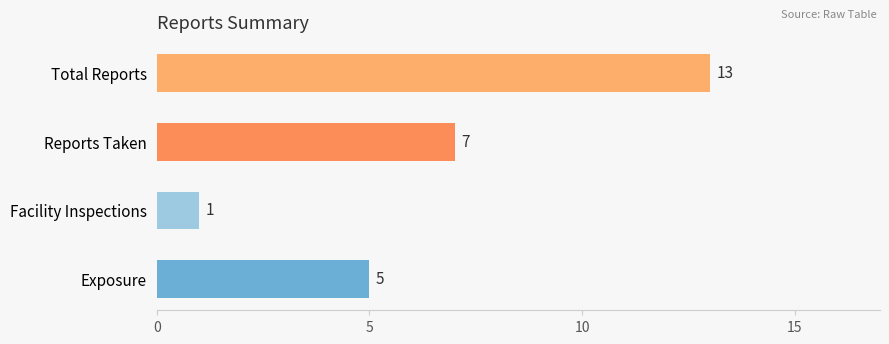

Are the bars grouped side by side (vs. stacked)?

No